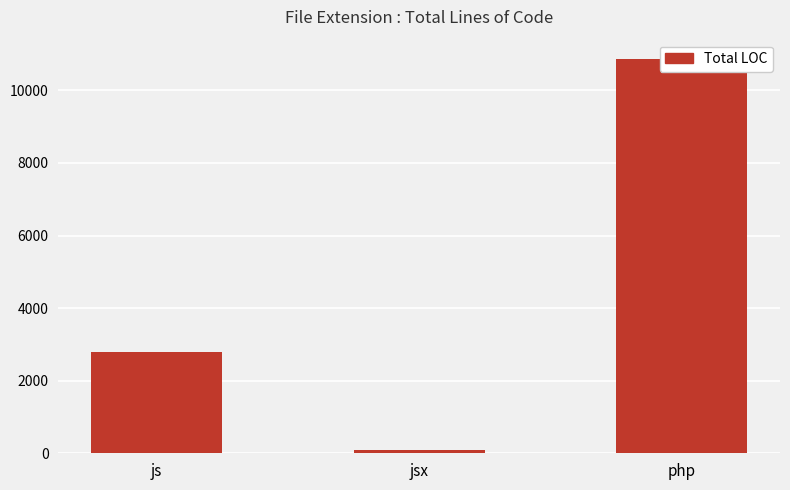

Reading right to left, list all the values displayed in this chart.

10856	101	2787